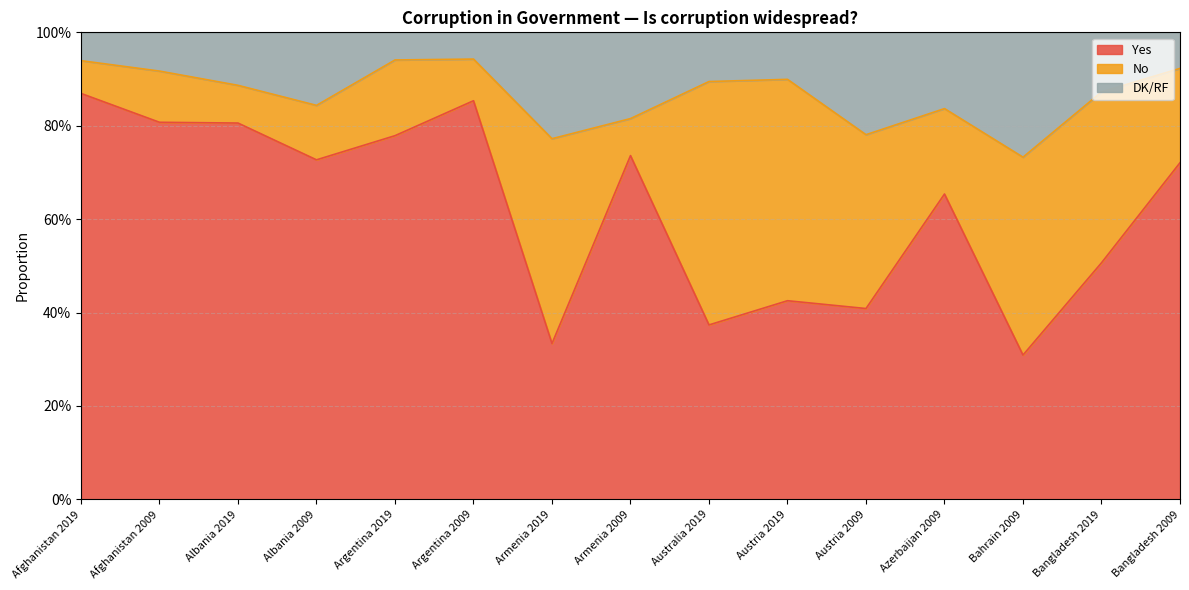

Which category has the lowest value in the Yes series?

Bahrain 2009